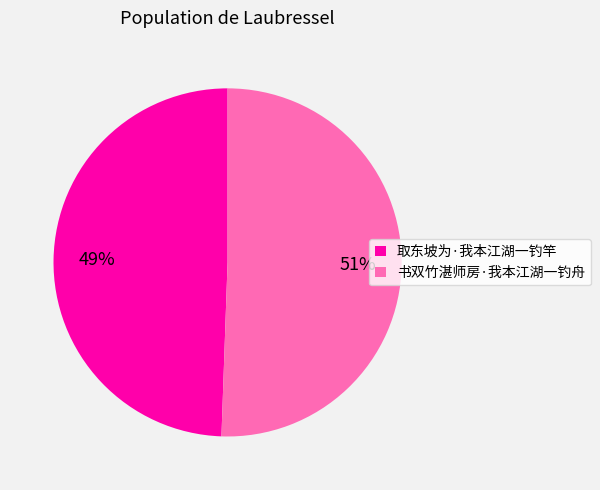

Which category has the biggest portion of the pie?

书双竹湛师房·我本江湖一钓舟